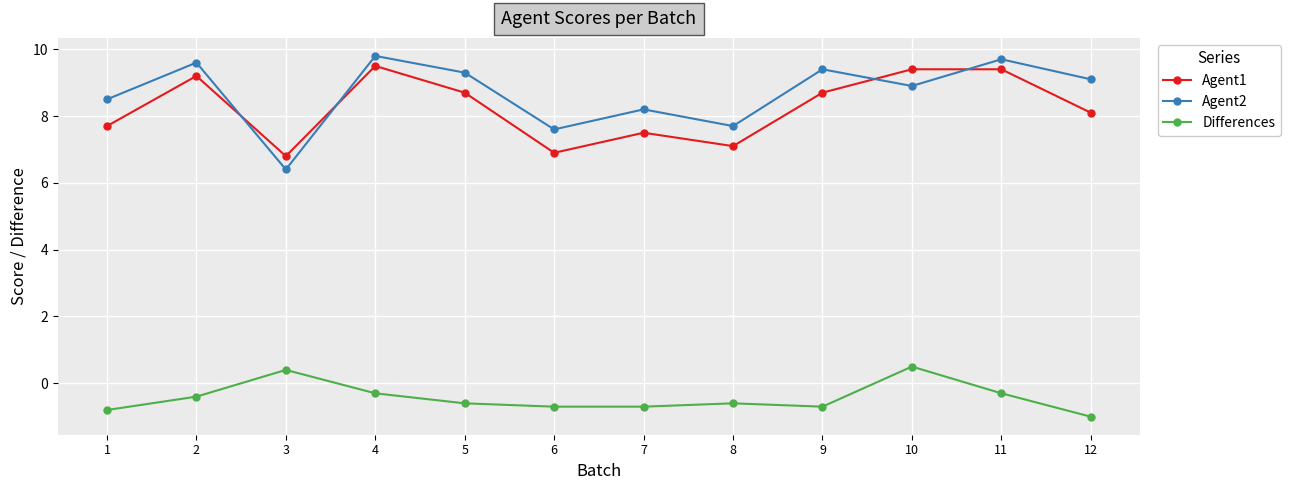

Where is the first local minimum for Agent2?

3